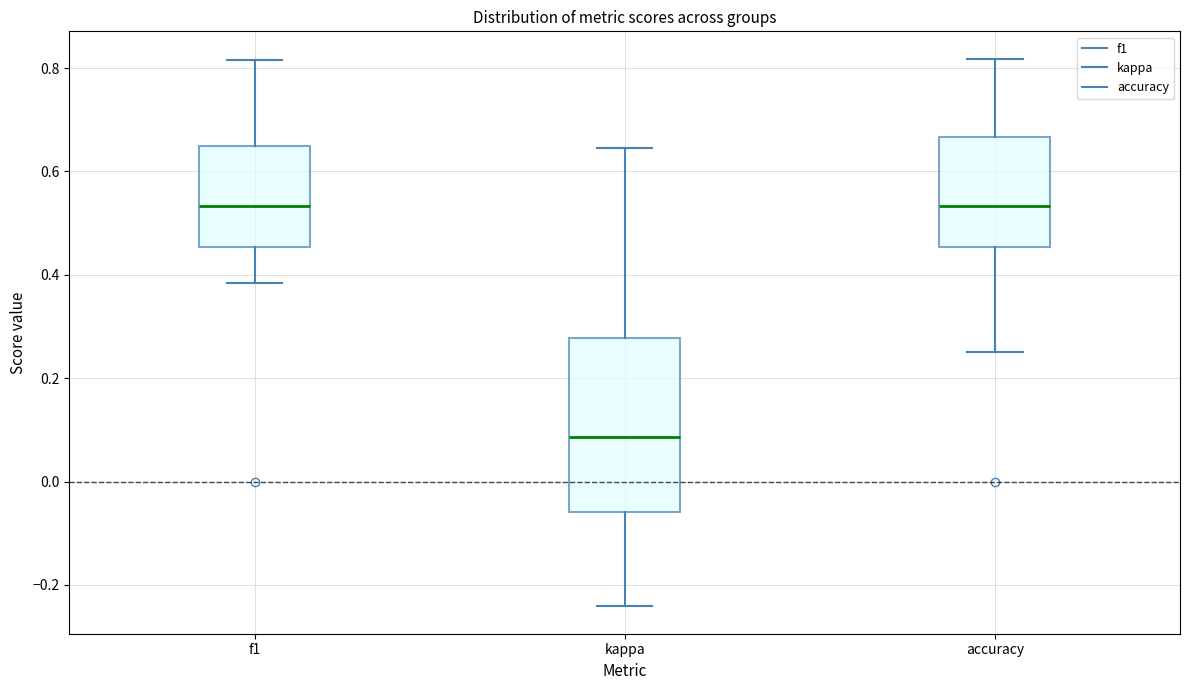

Where is the upper edge of the box for kappa on the y-axis? The values are not printed on the chart, so give them approximately, as read against the axis.

0.28